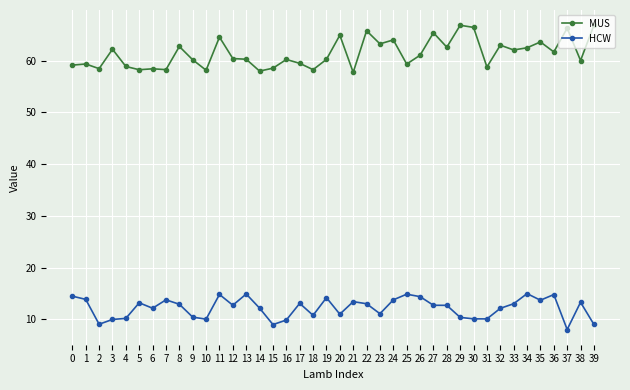

What is the lowest value of the HCW series?

8.0